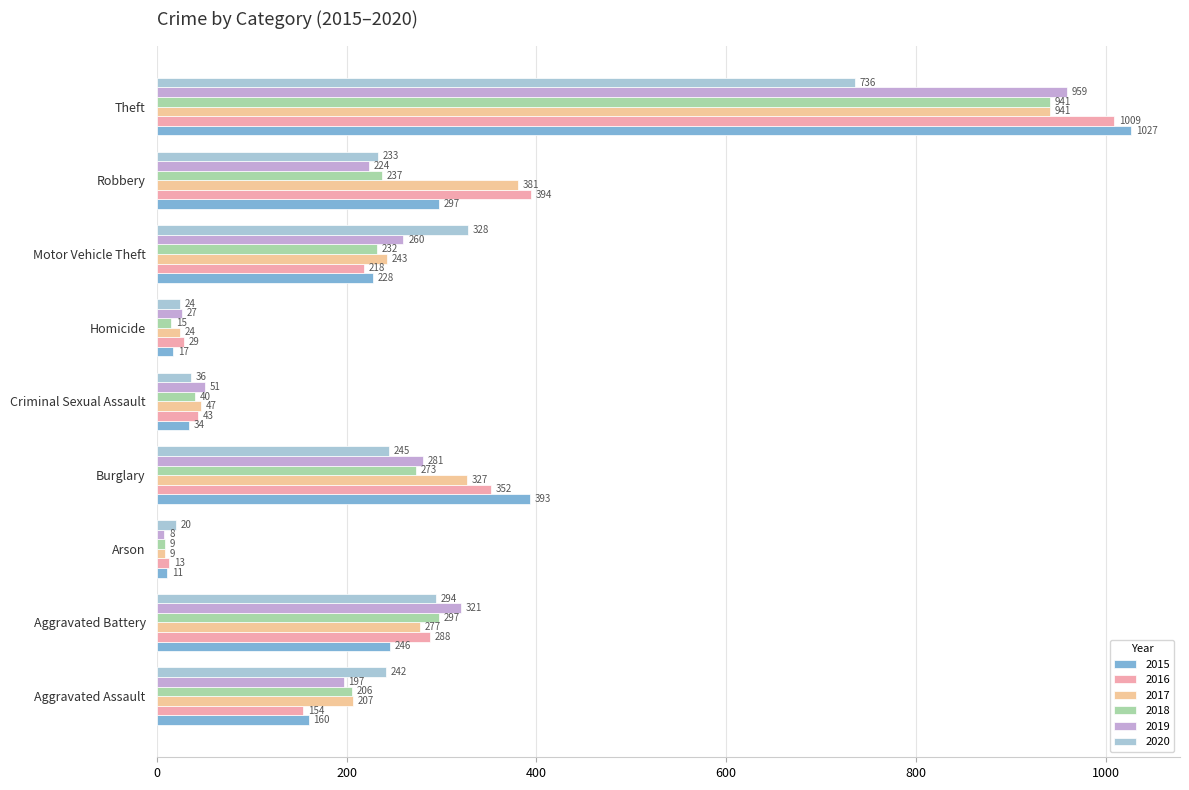

Where is 2020 nearest to the value 378?

Motor Vehicle Theft